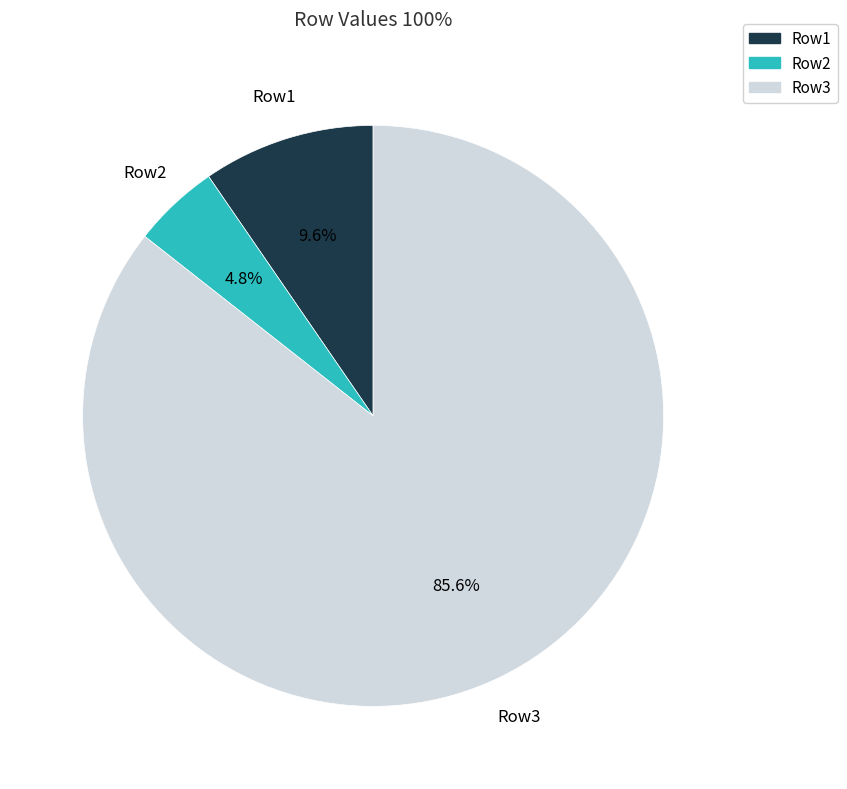

What is the ratio of the value at Row3 to the value at Row2?

17.8